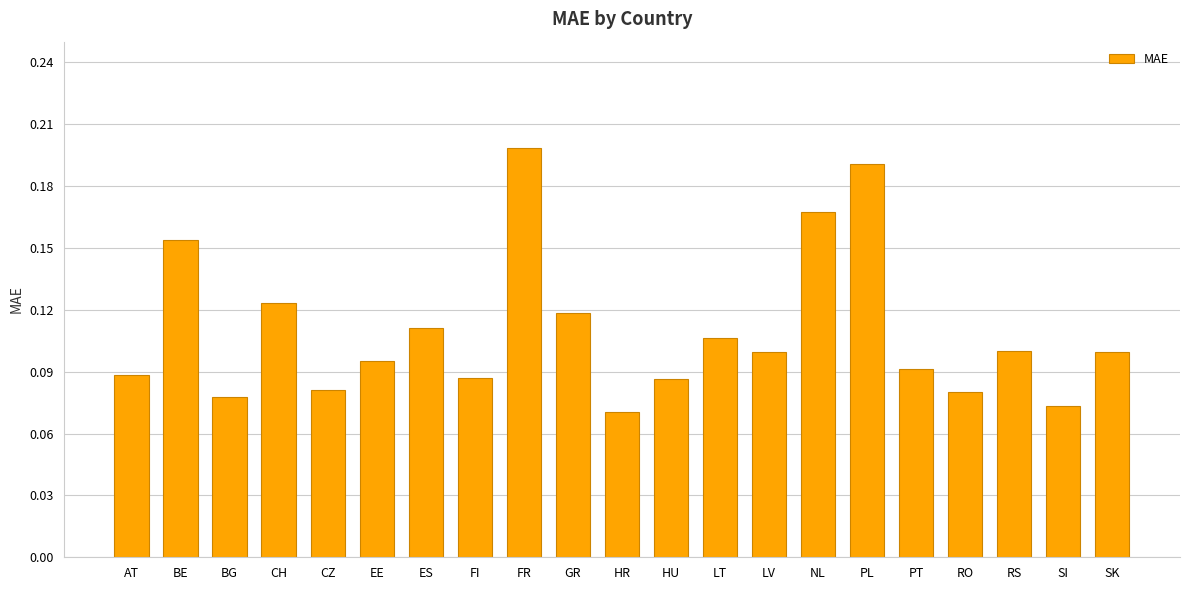

Which label corresponds to the largest value in the chart?

FR